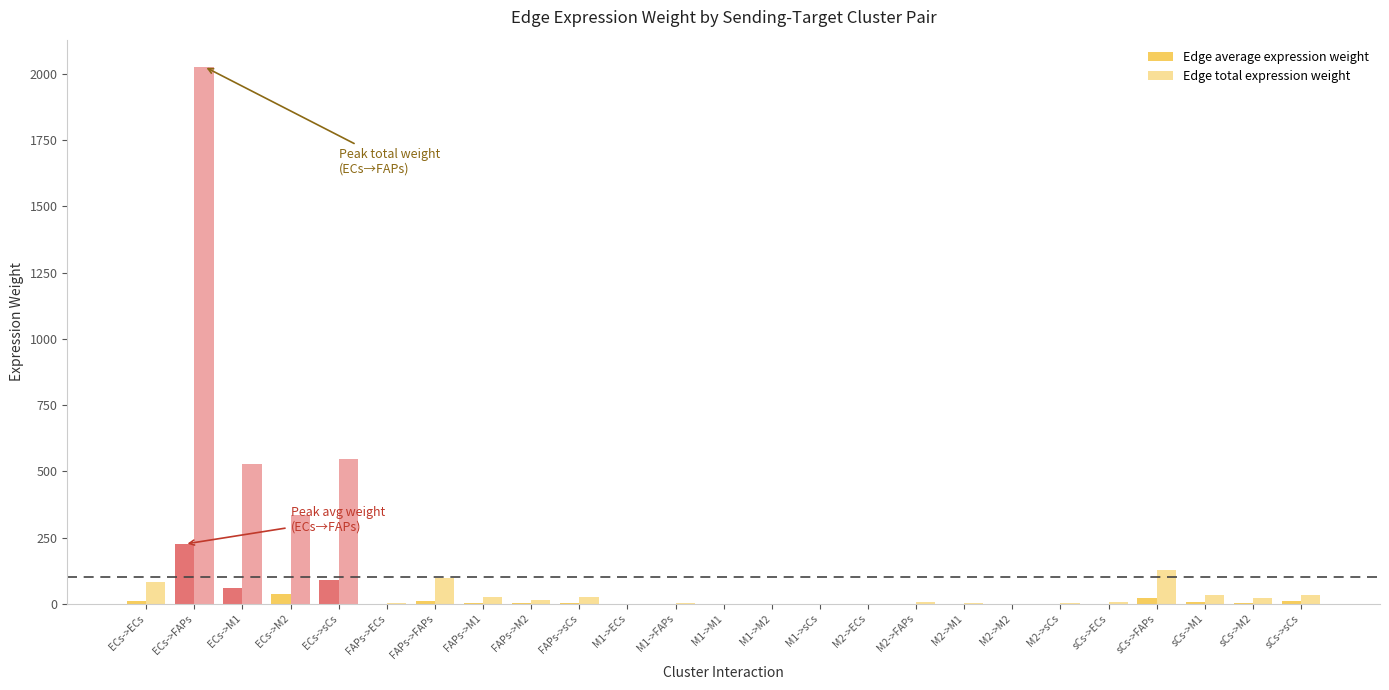

What position from the right is M1->FAPs?

14